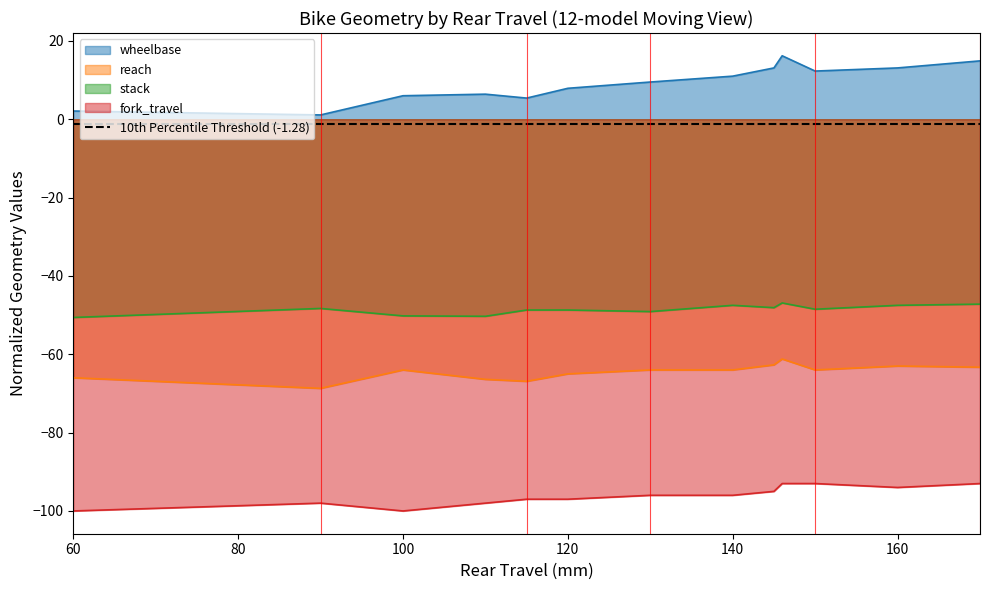

Count the number of categories in the chart.

13